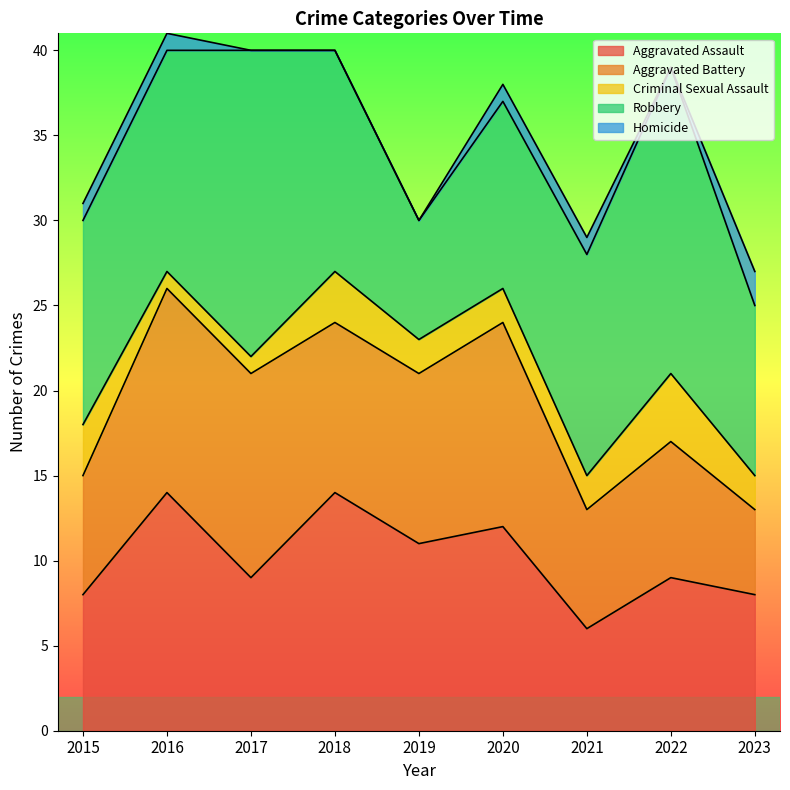

How many values in Homicide are above zero?

5